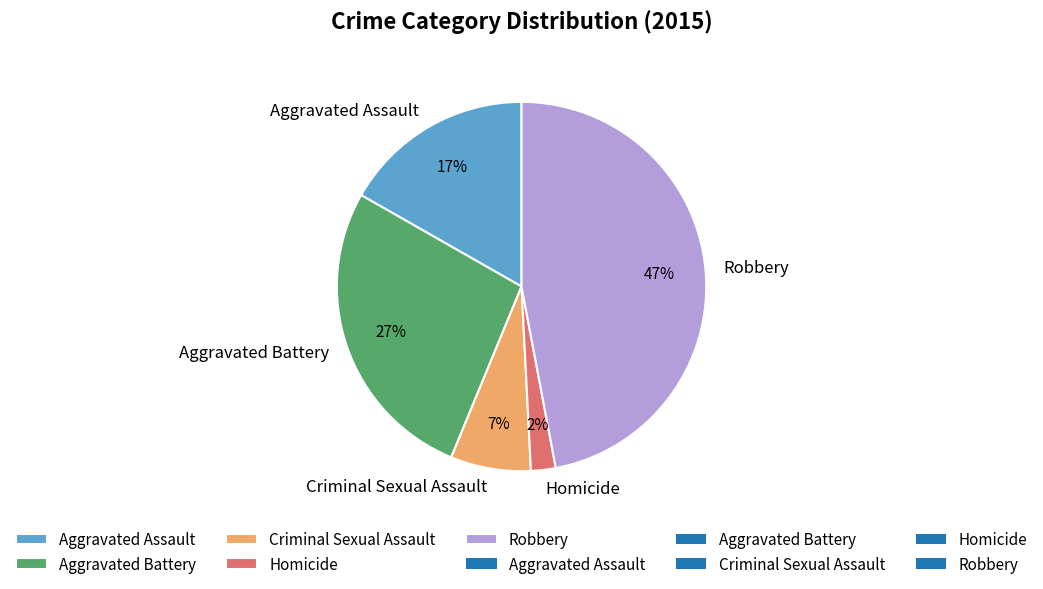

How many slices are in this pie chart?

5